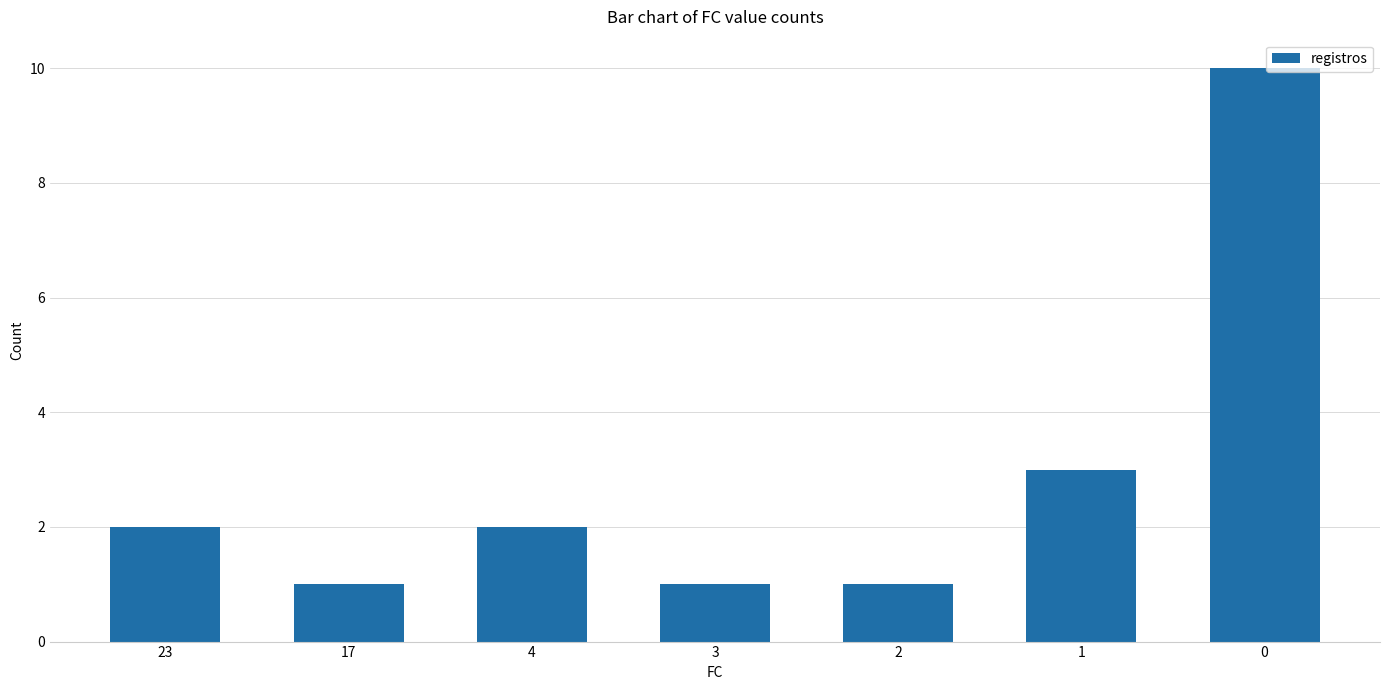

True or false: the data shows 3 at 1.

True